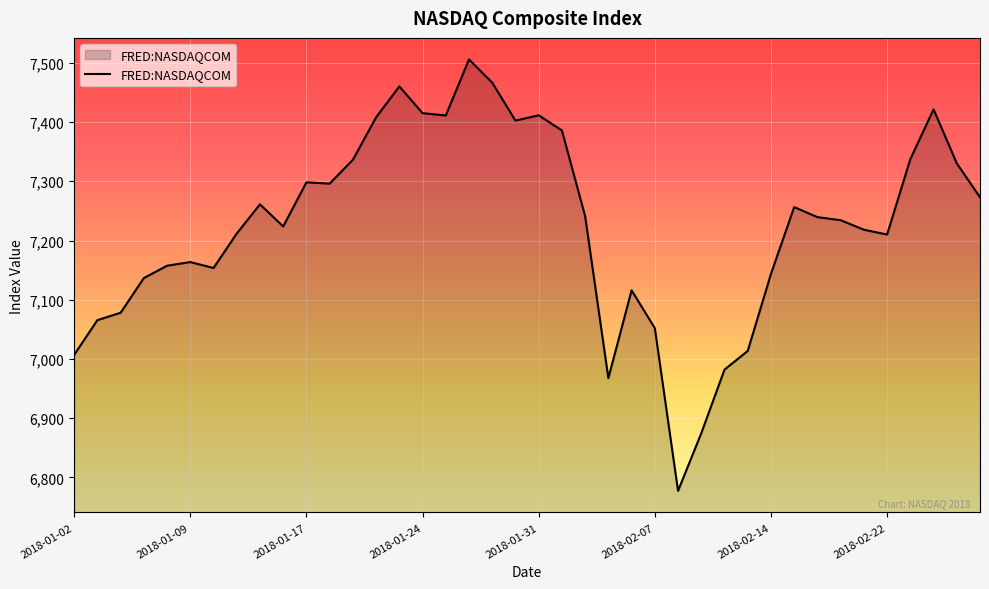

What is the difference between the maximum and minimum values?

728.6